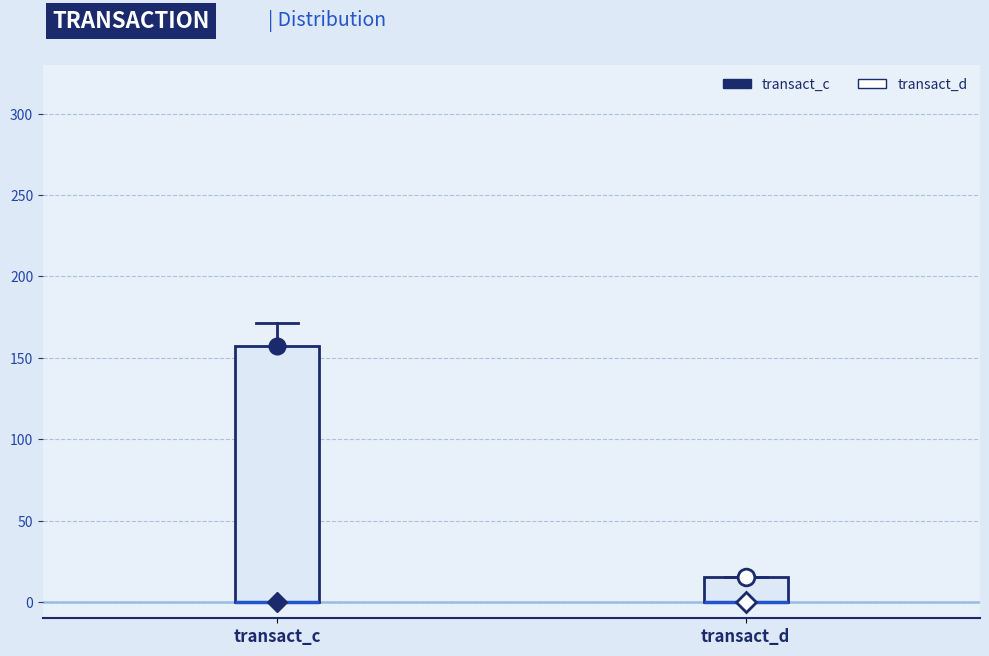

Comparing the boxes themselves (not the whiskers), which one is the tallest?

transact_c